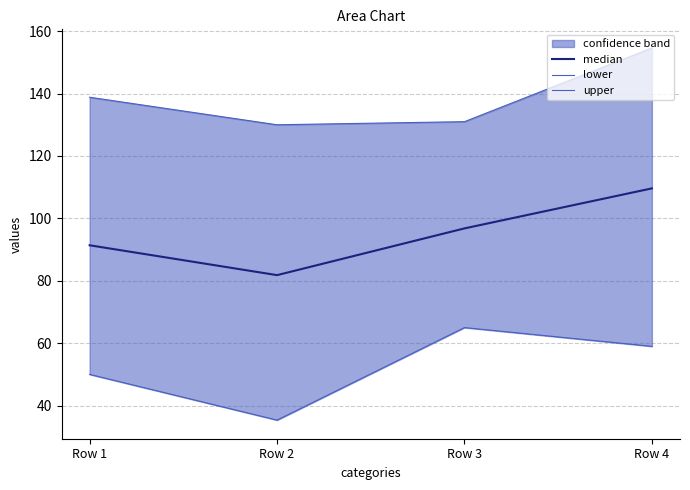

How many lines are shown in the chart?

3